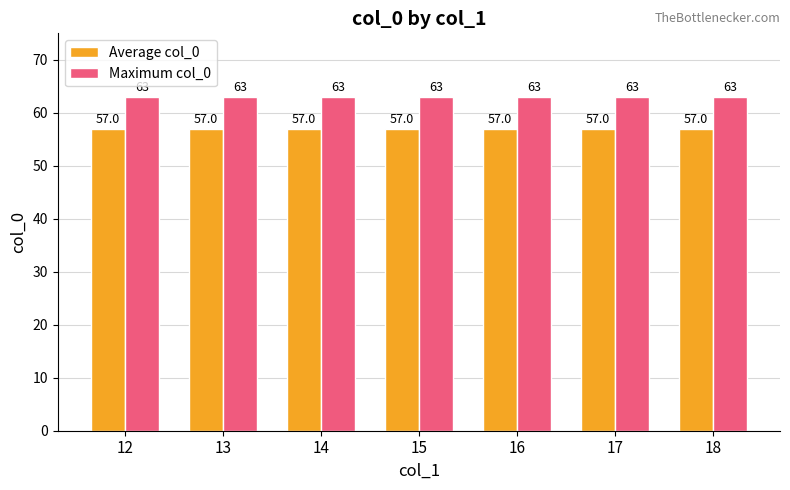

Is it true that Average col_0 equals 57 at 15?

True